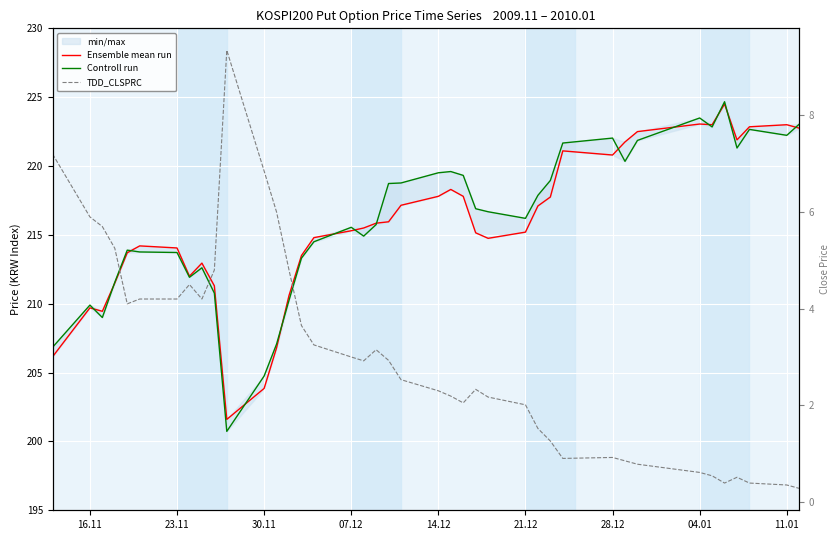

What is the difference between the maximum and minimum values in the Controll run series?

23.9